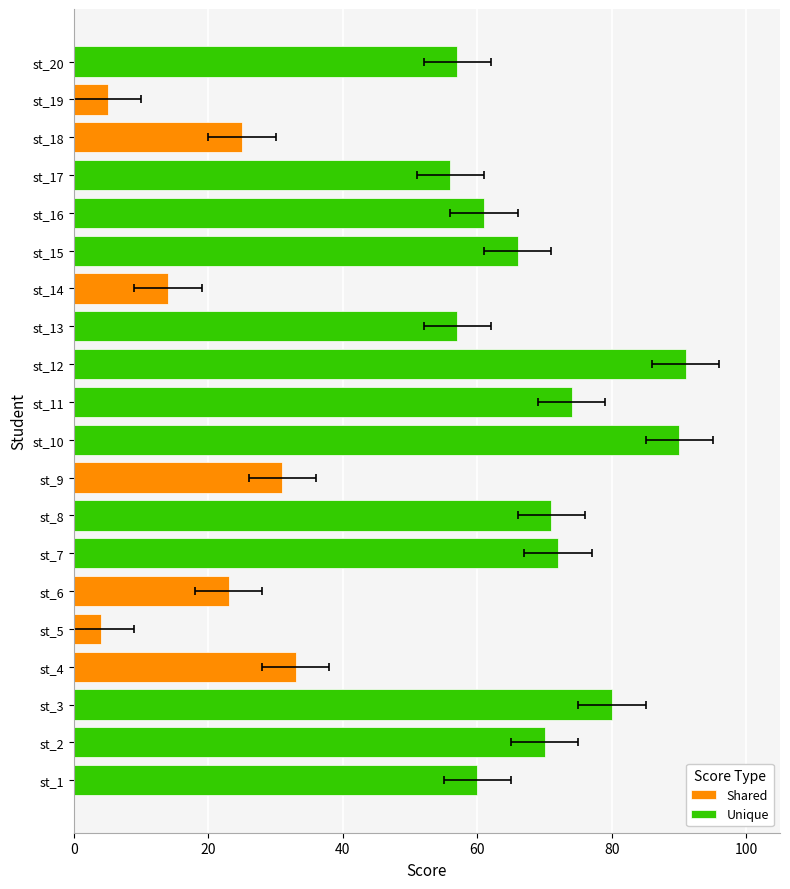

Reading left to right, list all the values displayed in this chart.

60	70	80	33	4	23	72	71	31	90	74	91	57	14	66	61	56	25	5	57